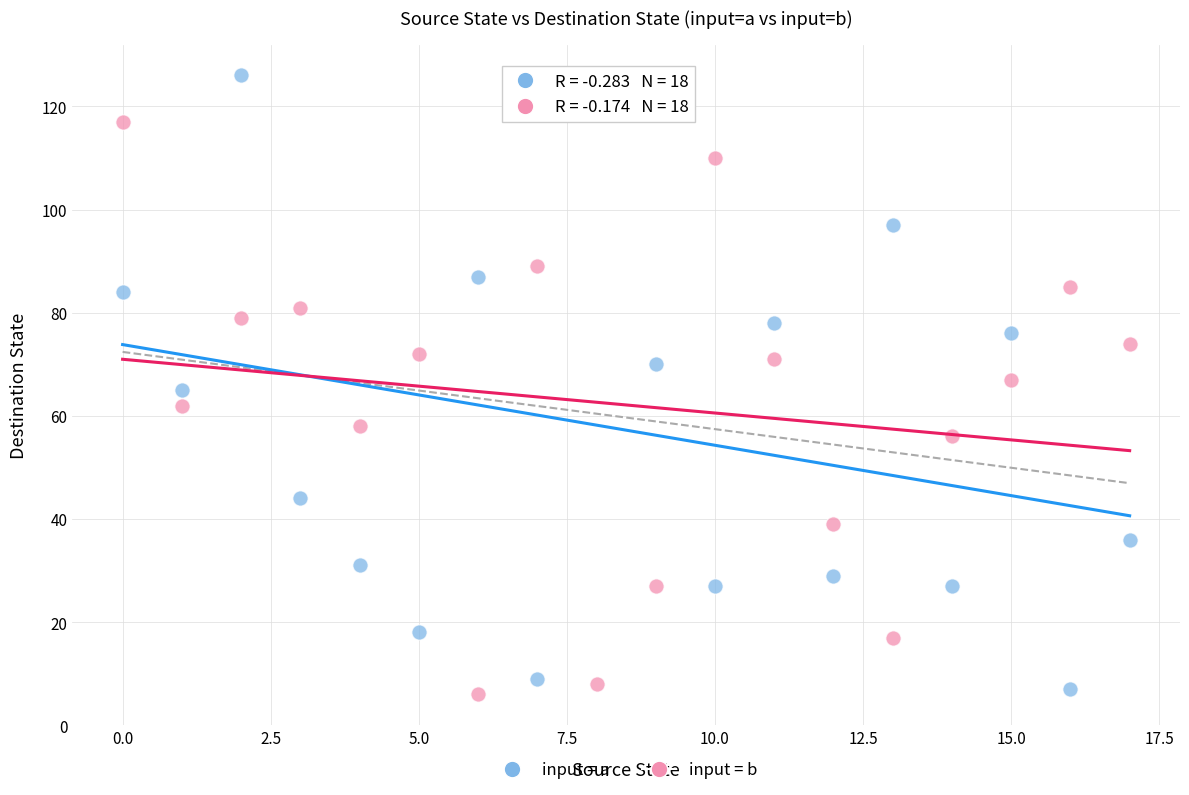

Which series has the largest Y range (max minus min)?

input = a